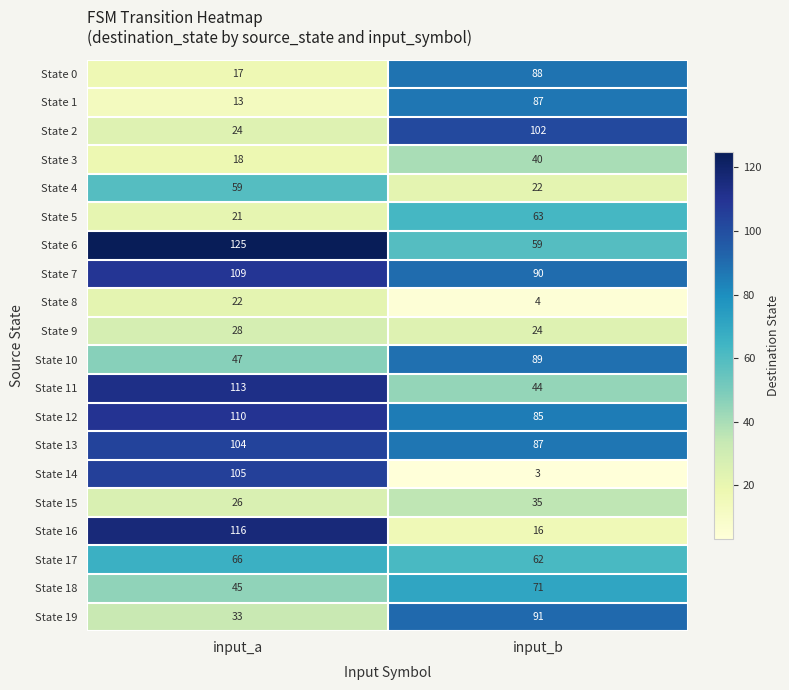

Which series has the largest total across all categories?

State 7